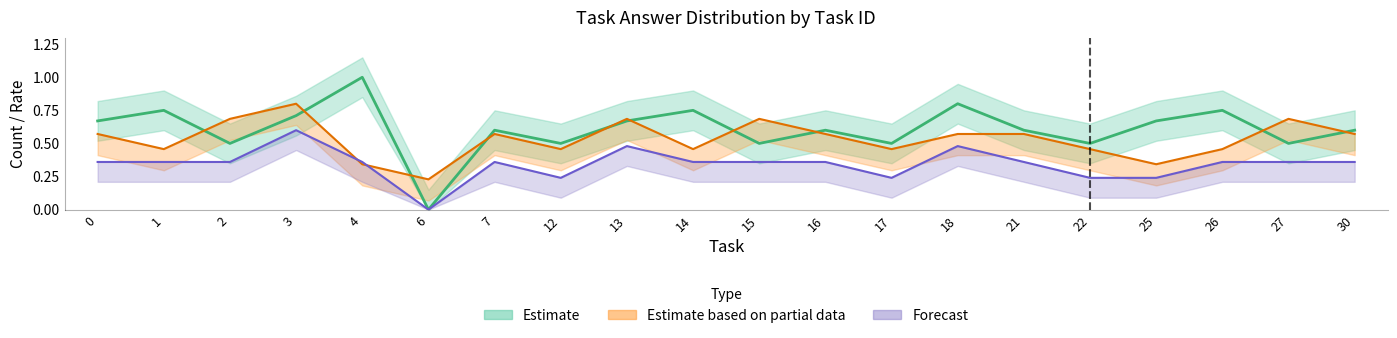

What is the total value across all series at 6?

0.2